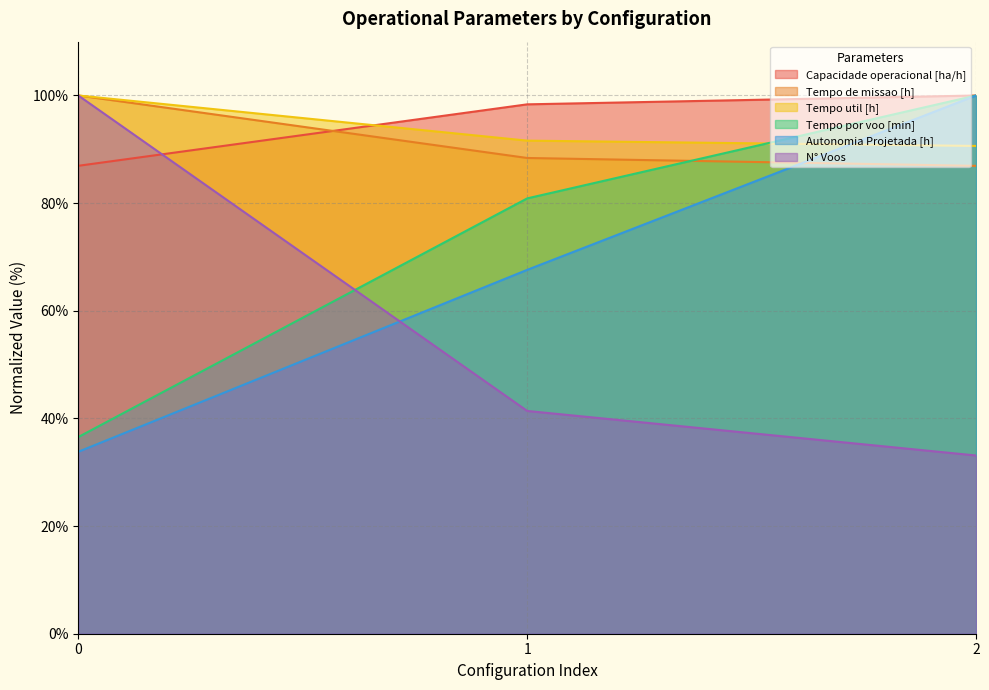

What is the highest value of the Tempo de missao [h] series?

100.0